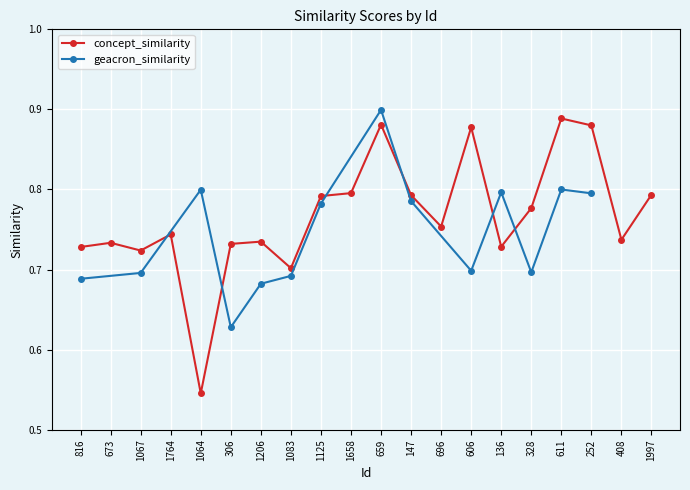

What is the difference between the second highest and second lowest values?

0.2